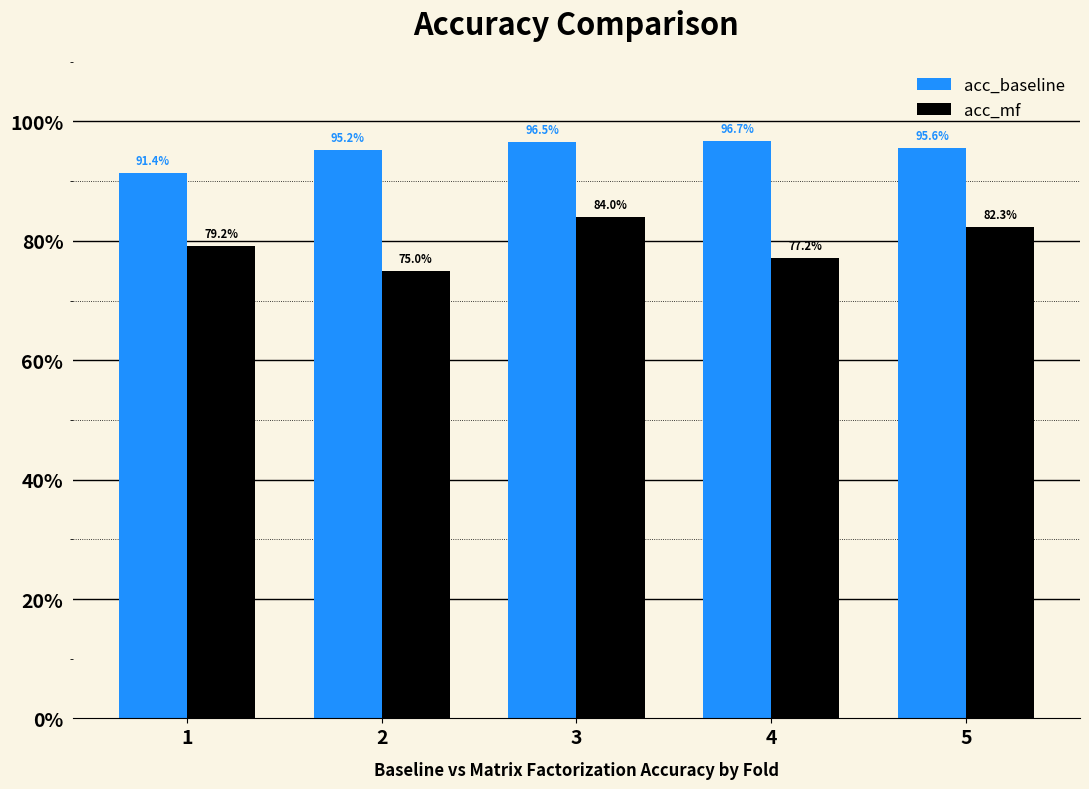

What are all the series names shown in the legend?

acc_baseline, acc_mf